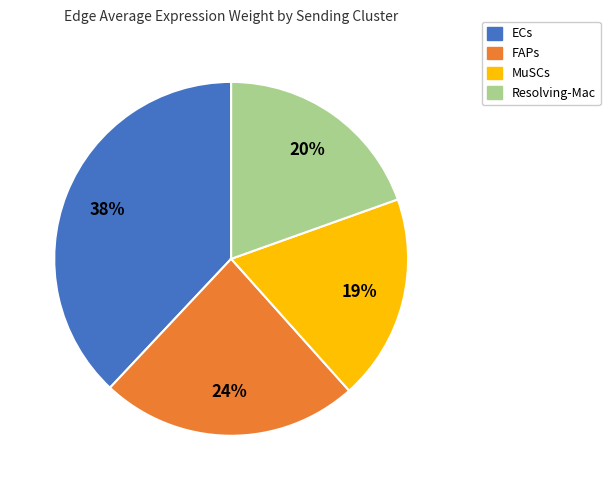

Between ECs and FAPs, which is larger?

ECs